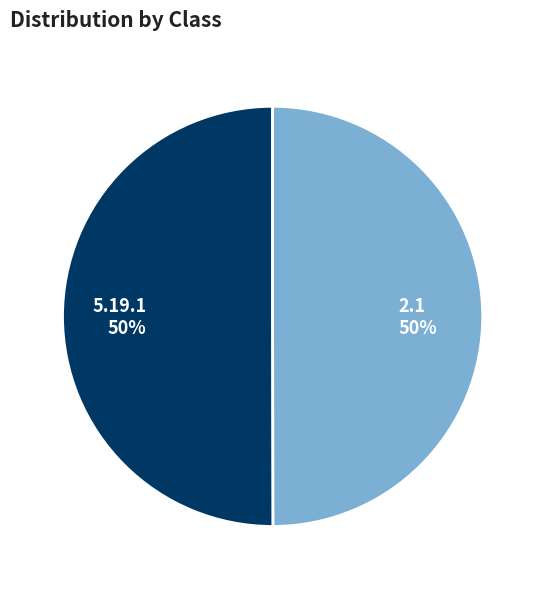

How many slices are in this pie chart?

2